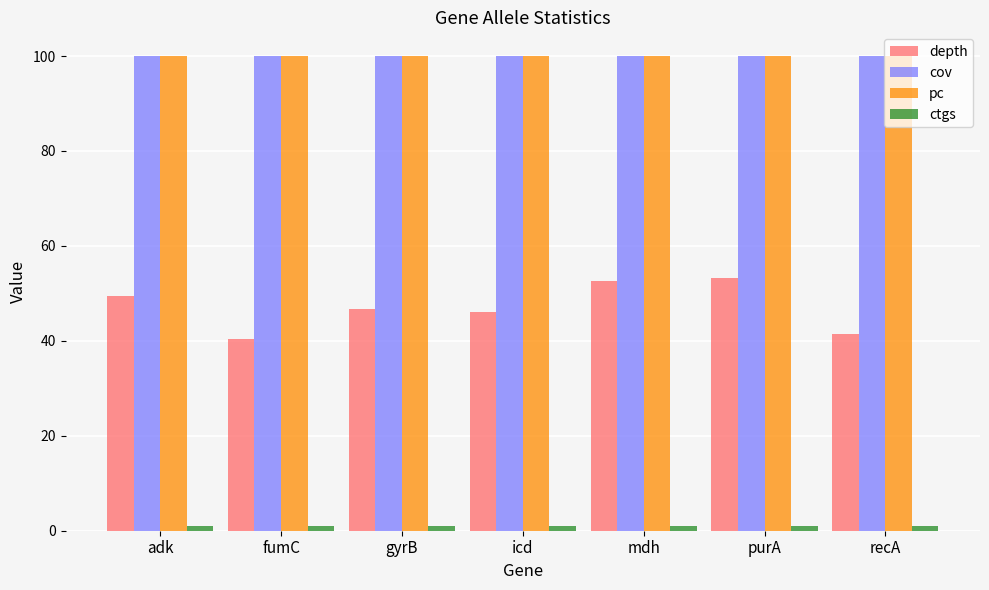

What is the value of the depth bar at the 3rd from the left?

46.8